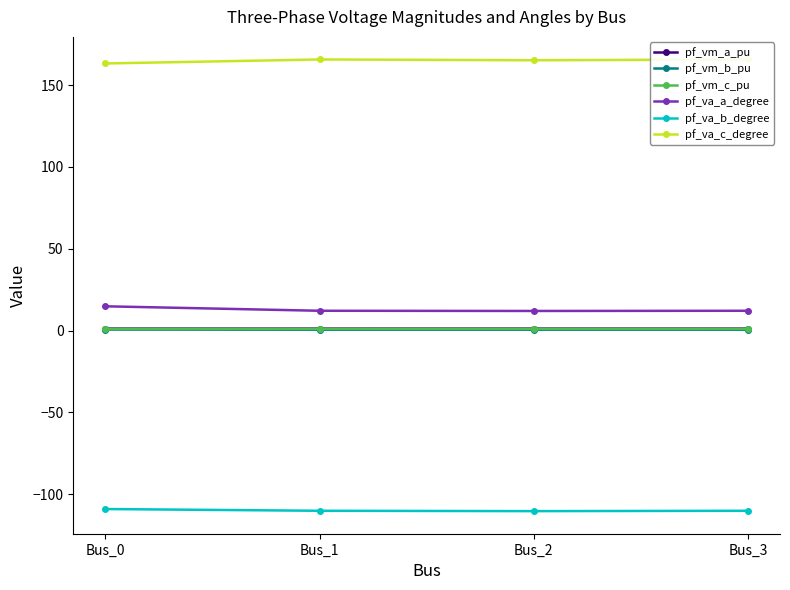

True or false: pf_va_a_degree and pf_vm_b_pu intersect in this chart.

False